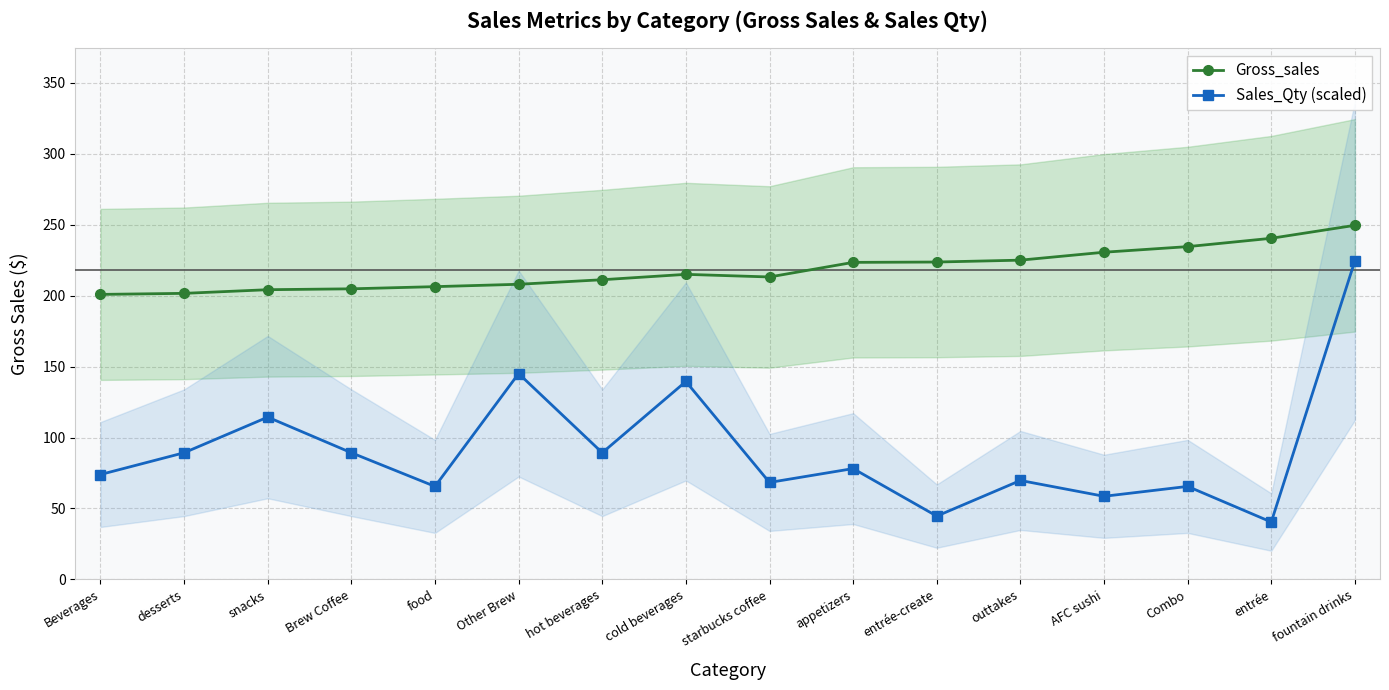

How many values in the Sales_Qty (scaled) series exceed 78?

8